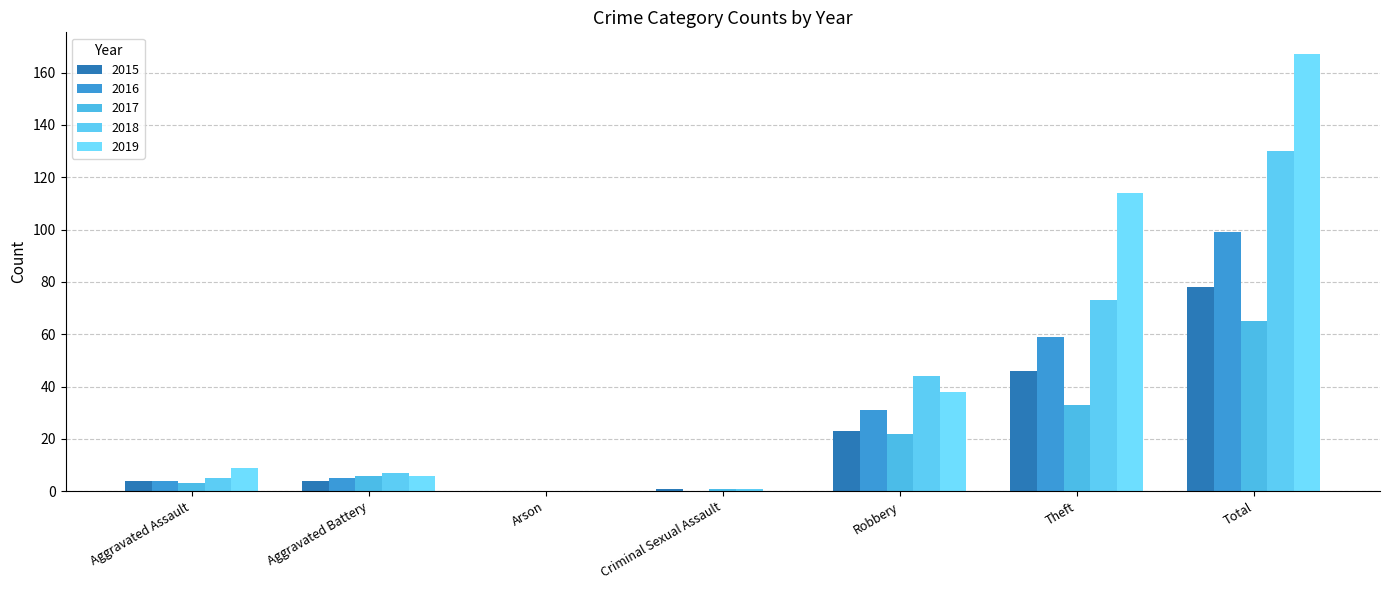

At which category is the sum across all series the highest?

Total